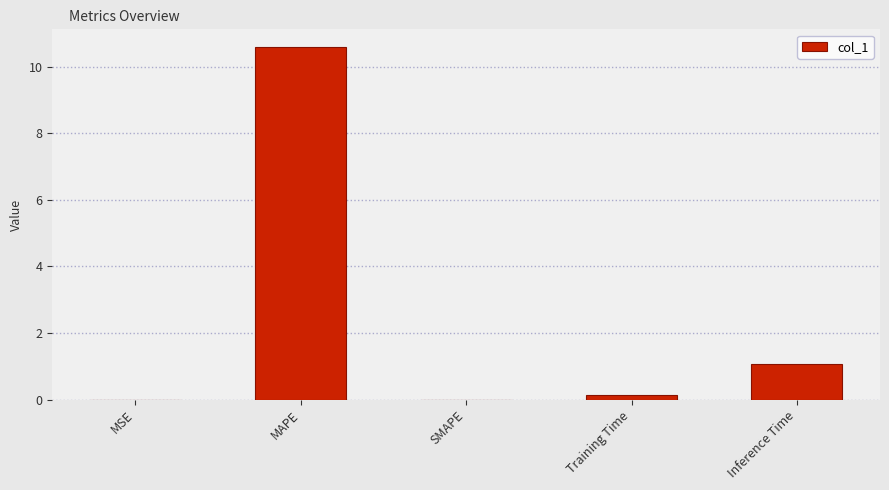

What is the sum of all values?

11.8